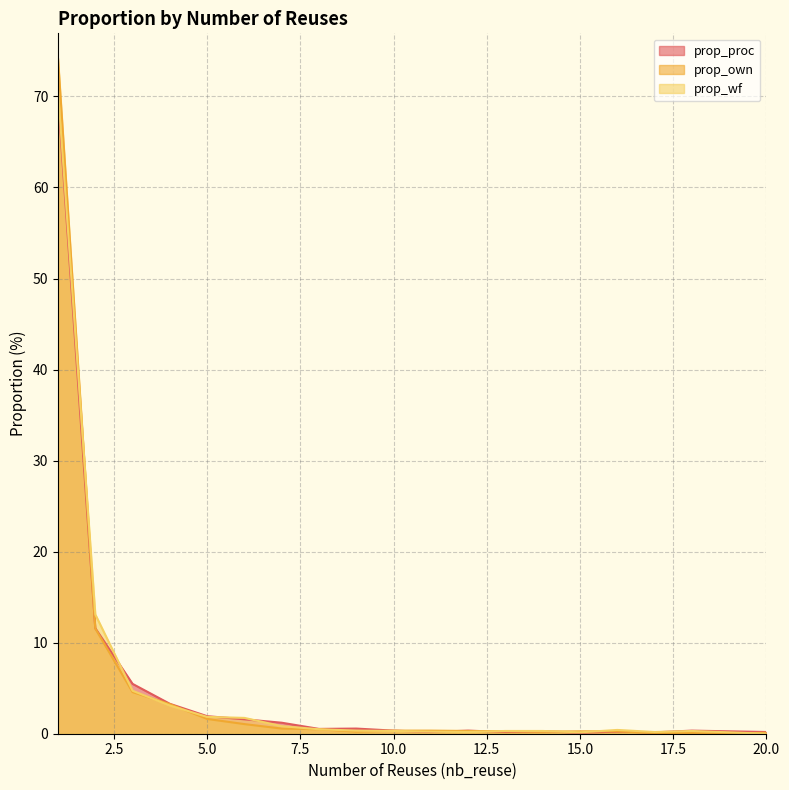

Rank the series by their maximum value, from highest to lowest.

prop_own, prop_wf, prop_proc